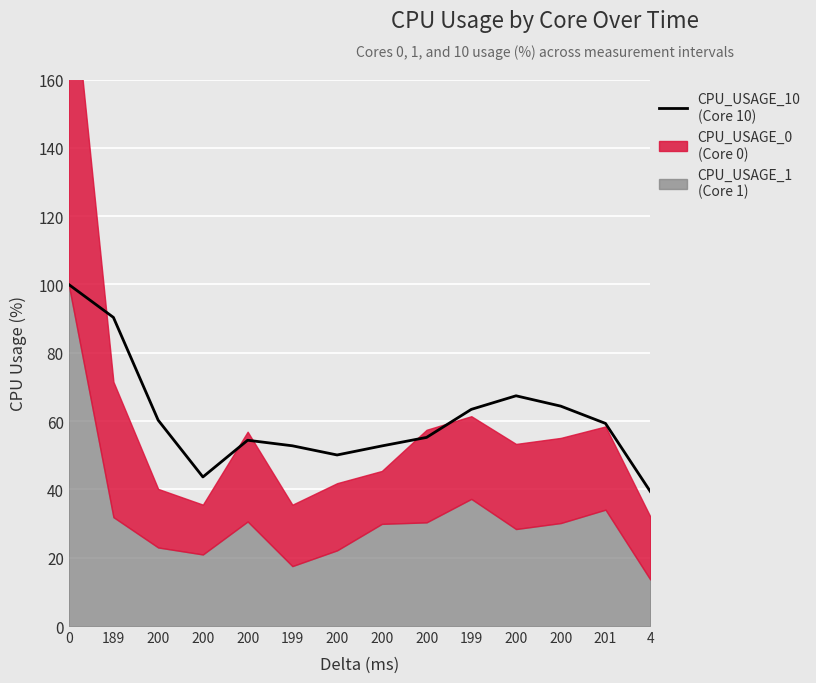

The chart shows a value of 109.4 at 200. True or false?

False